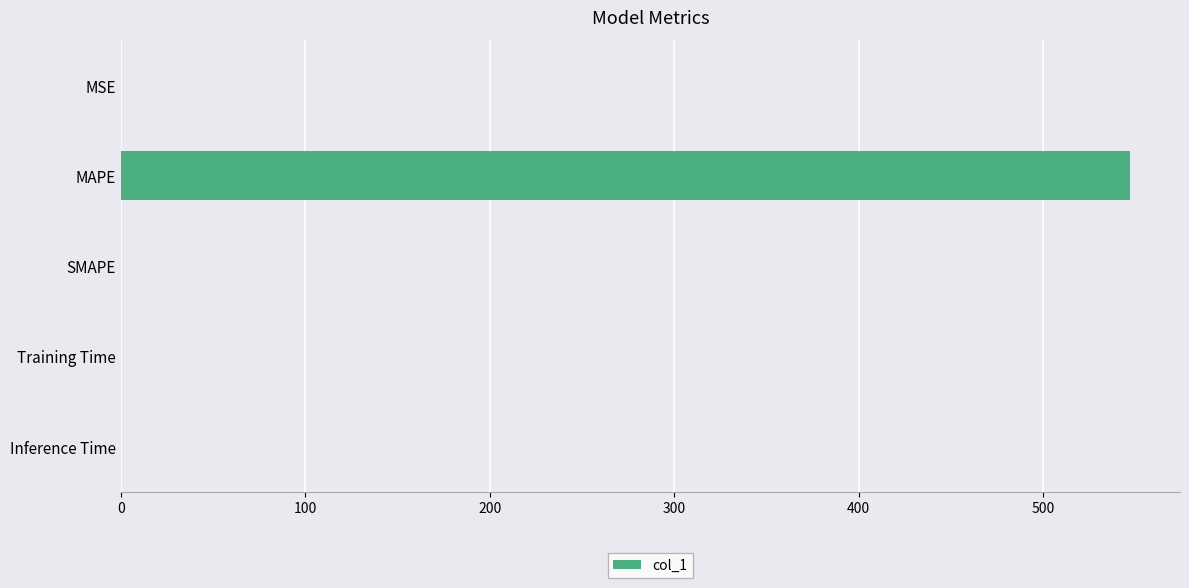

What is the greatest value displayed?

546.8